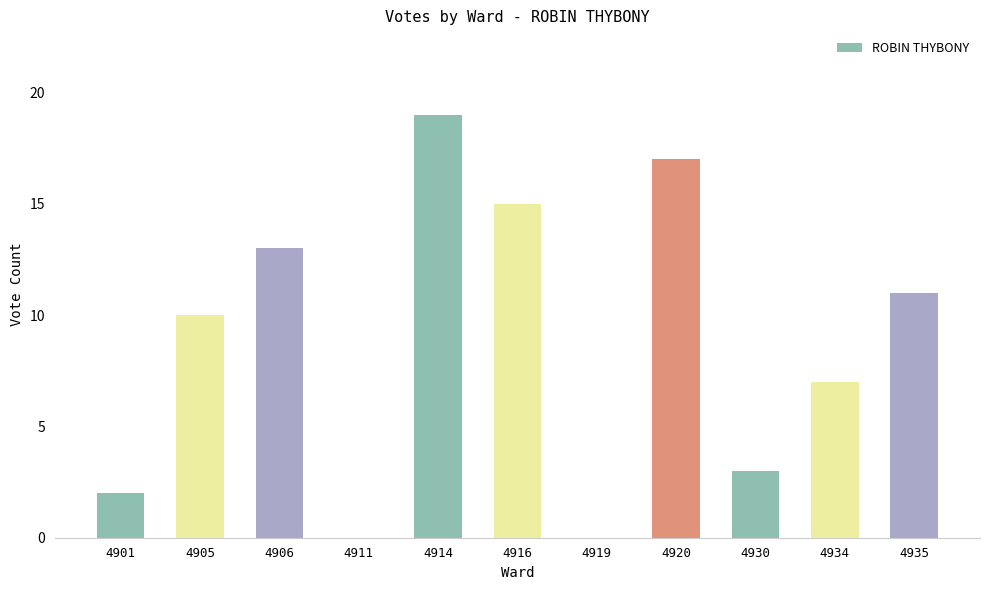

Which label corresponds to the largest value in the chart?

4914